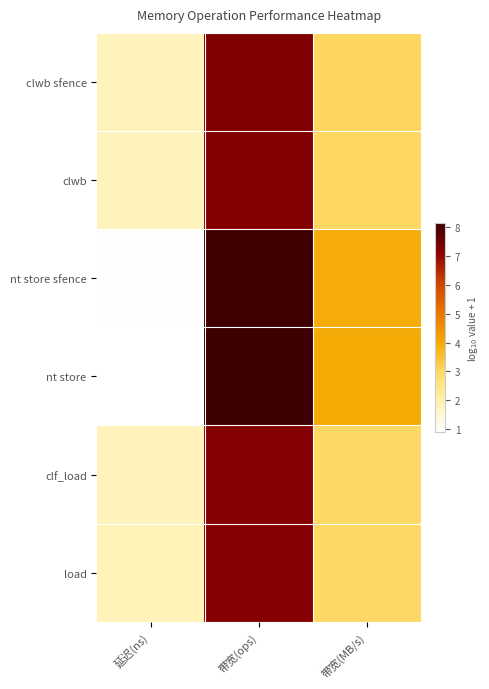

List the series in order of their peak value, lowest first.

load, clf_load, clwb, clwb sfence, nt store sfence, nt store